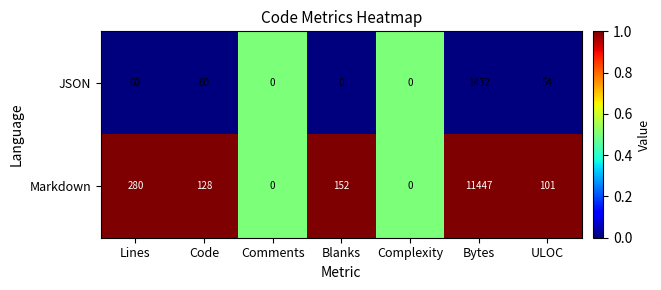

At which category does the chart reach its peak across all series?

Bytes